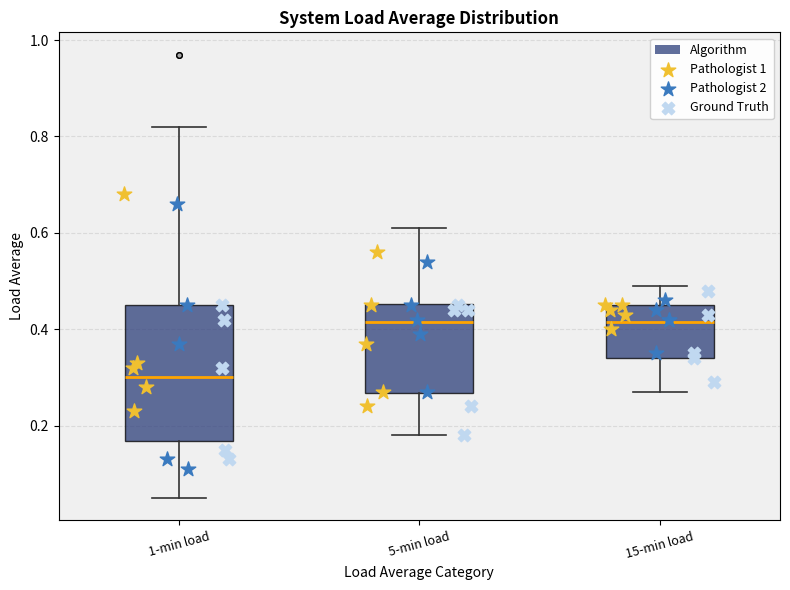

Where is the lower edge of the box for 5-min load on the y-axis? The values are not printed on the chart, so give them approximately, as read against the axis.

0.26